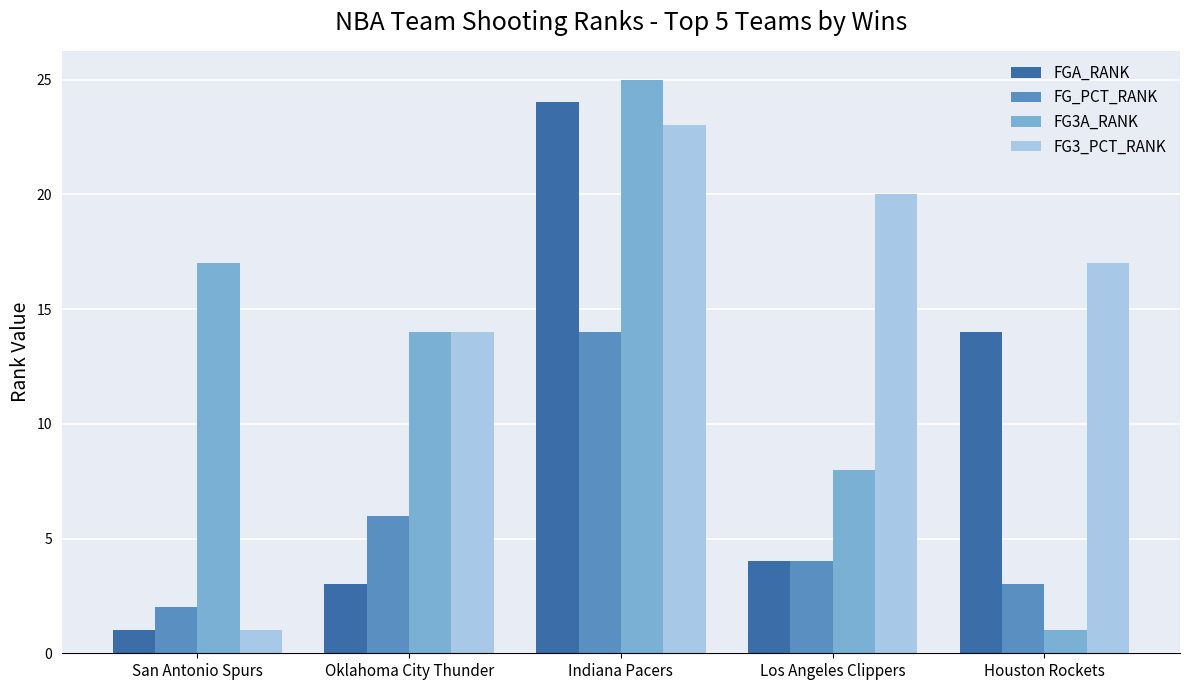

What is the difference between the highest and lowest values at Indiana Pacers?

11